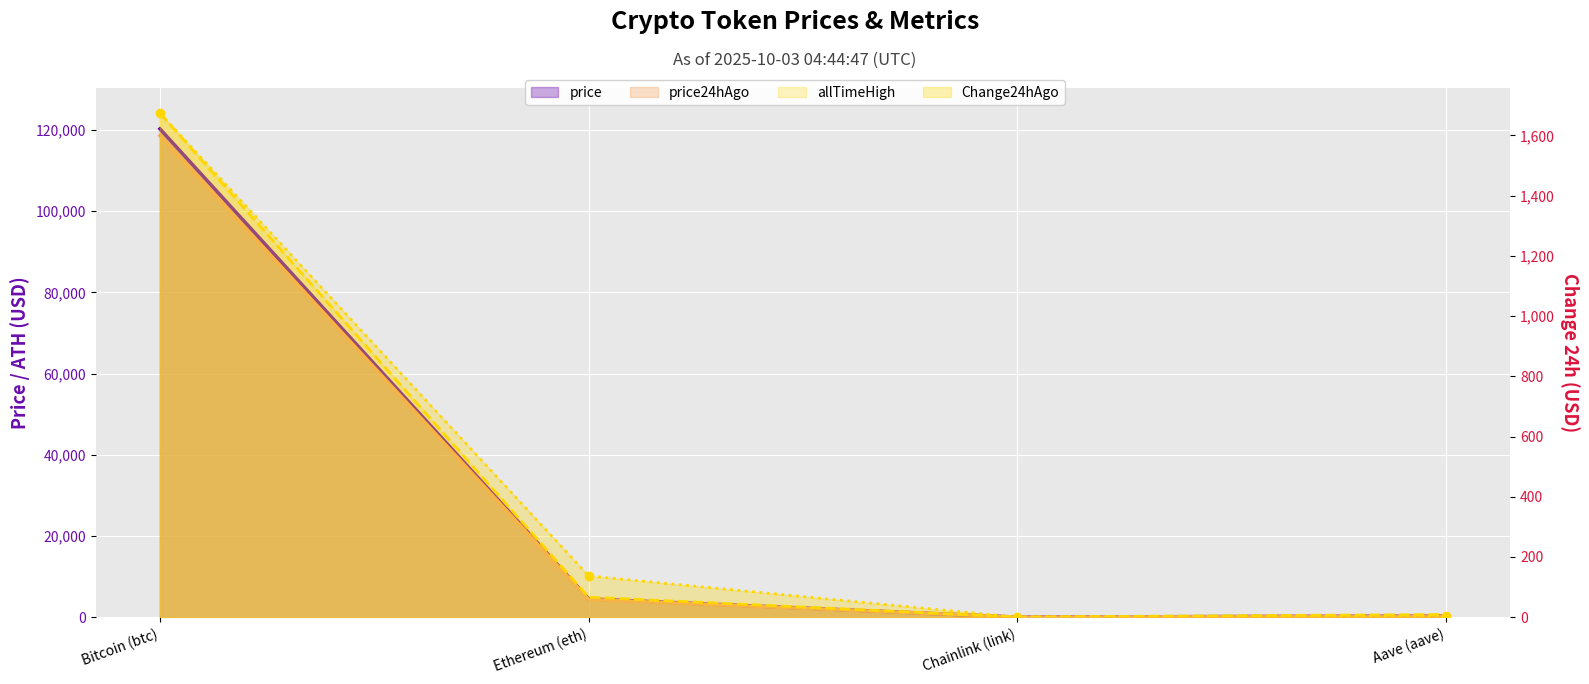

True or false: price24hAgo and Change24hAgo intersect in this chart.

False